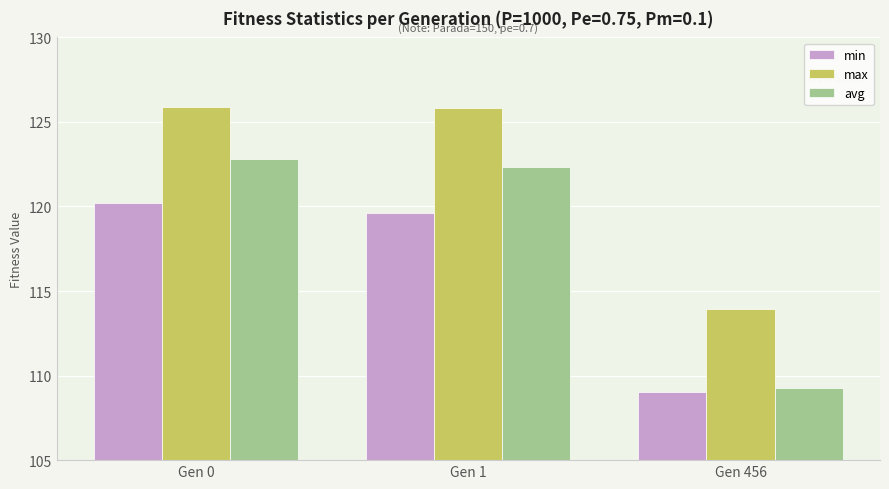

What is the approximate value of min at Gen 456?

109.0